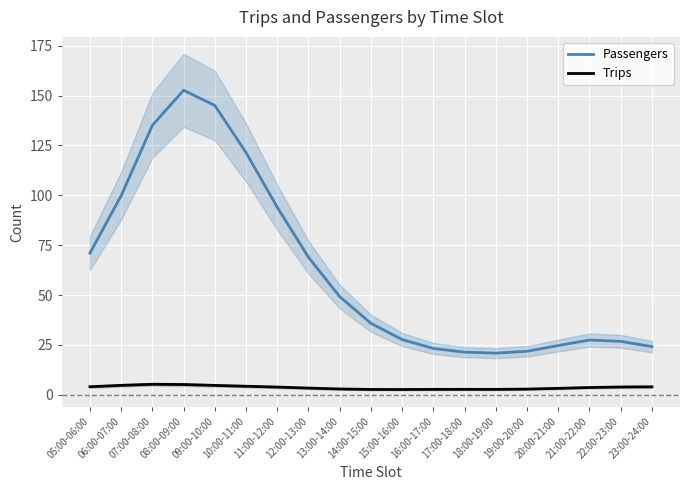

Where is Trips nearest to the value 3?

13:00-14:00